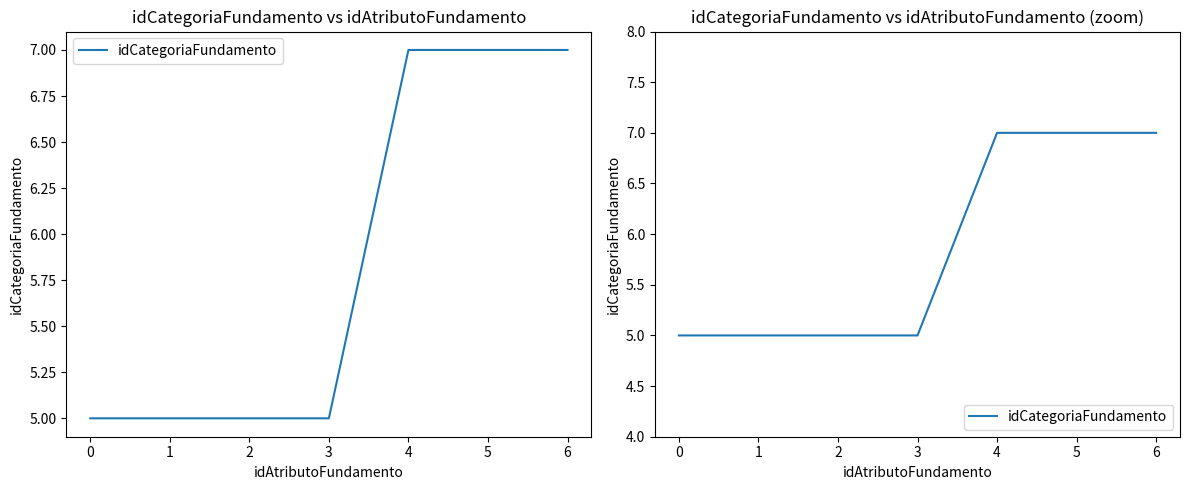

Reading right to left, what are all the values shown in this chart?

7	7	7	5	5	5	5